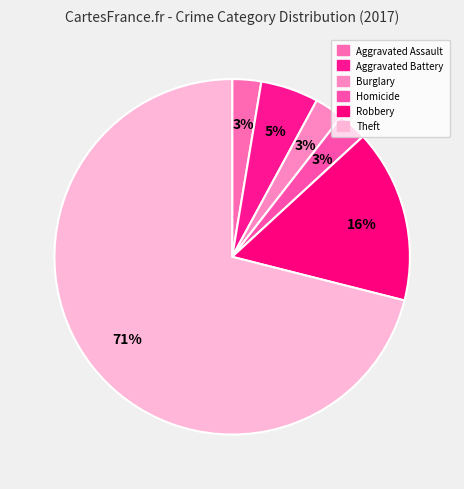

How many slices are in this pie chart?

6